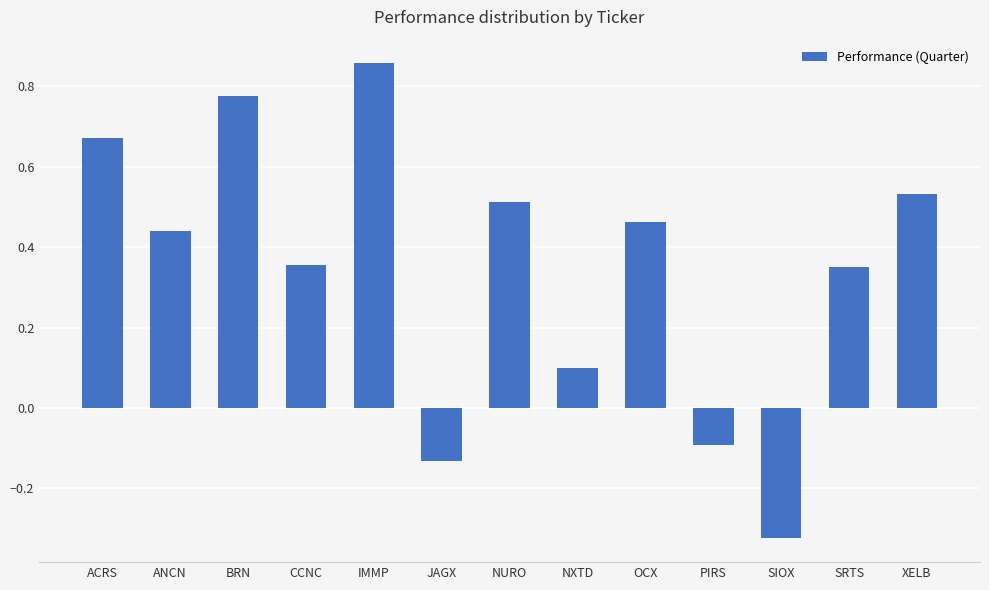

Which label corresponds to the largest value in the chart?

IMMP